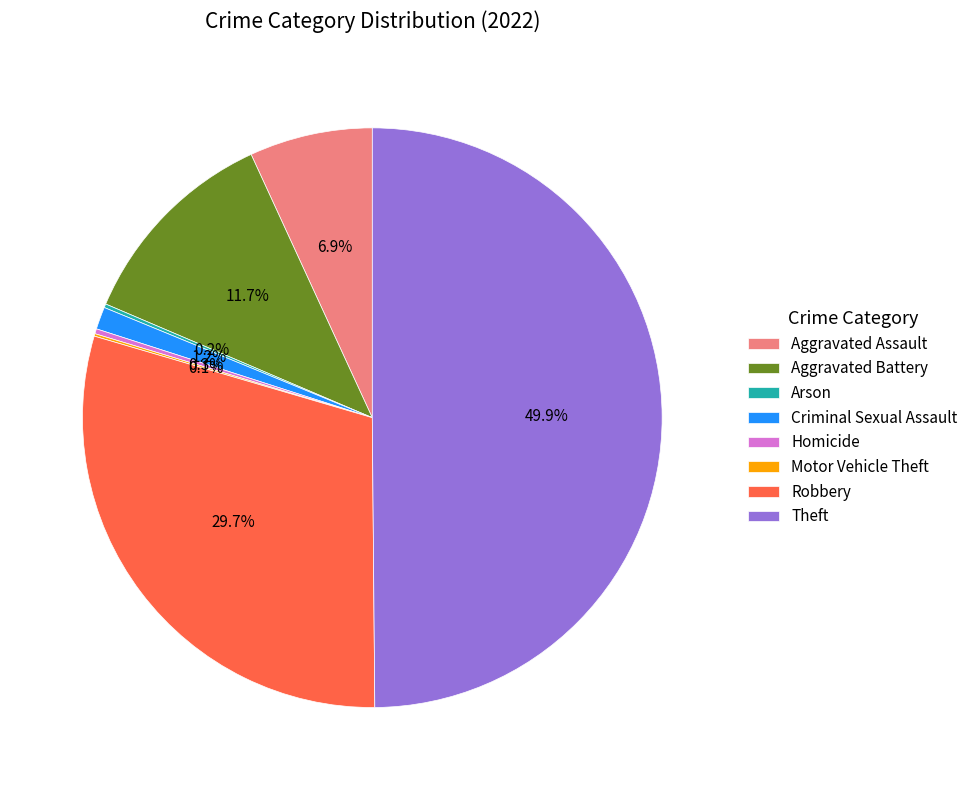

Does Criminal Sexual Assault account for over 50% of the chart?

No